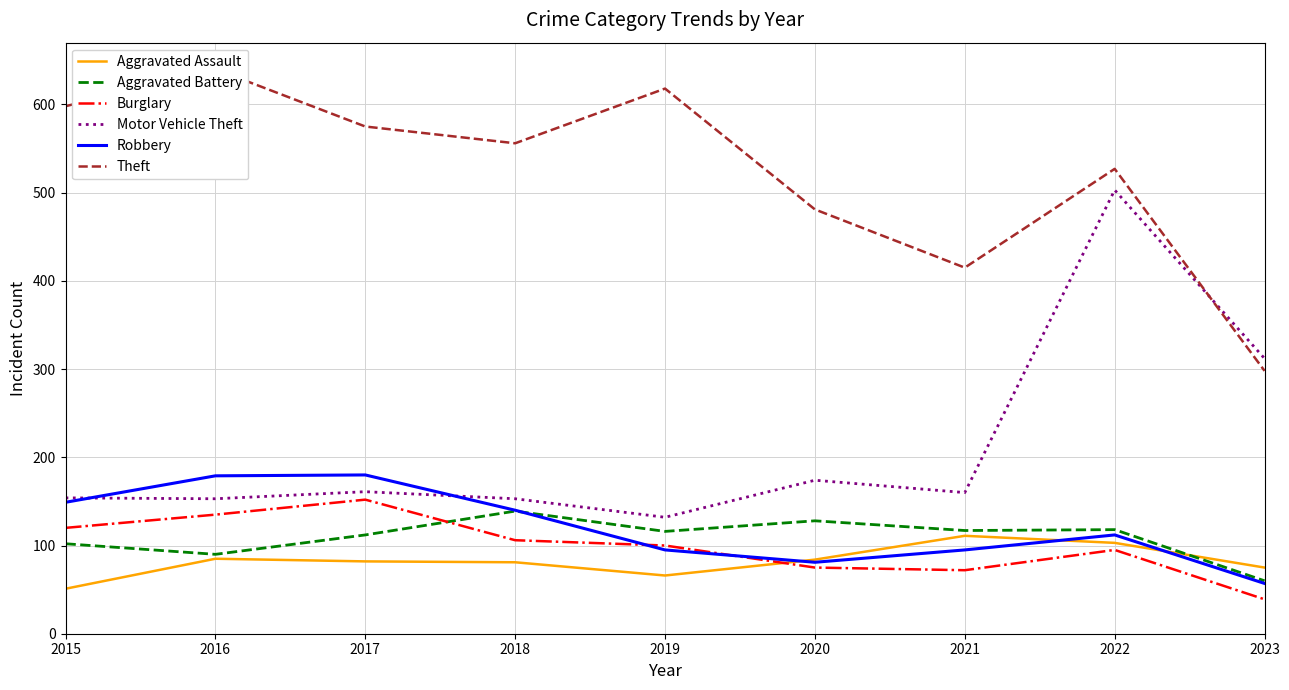

How many distinct data groups are displayed?

6